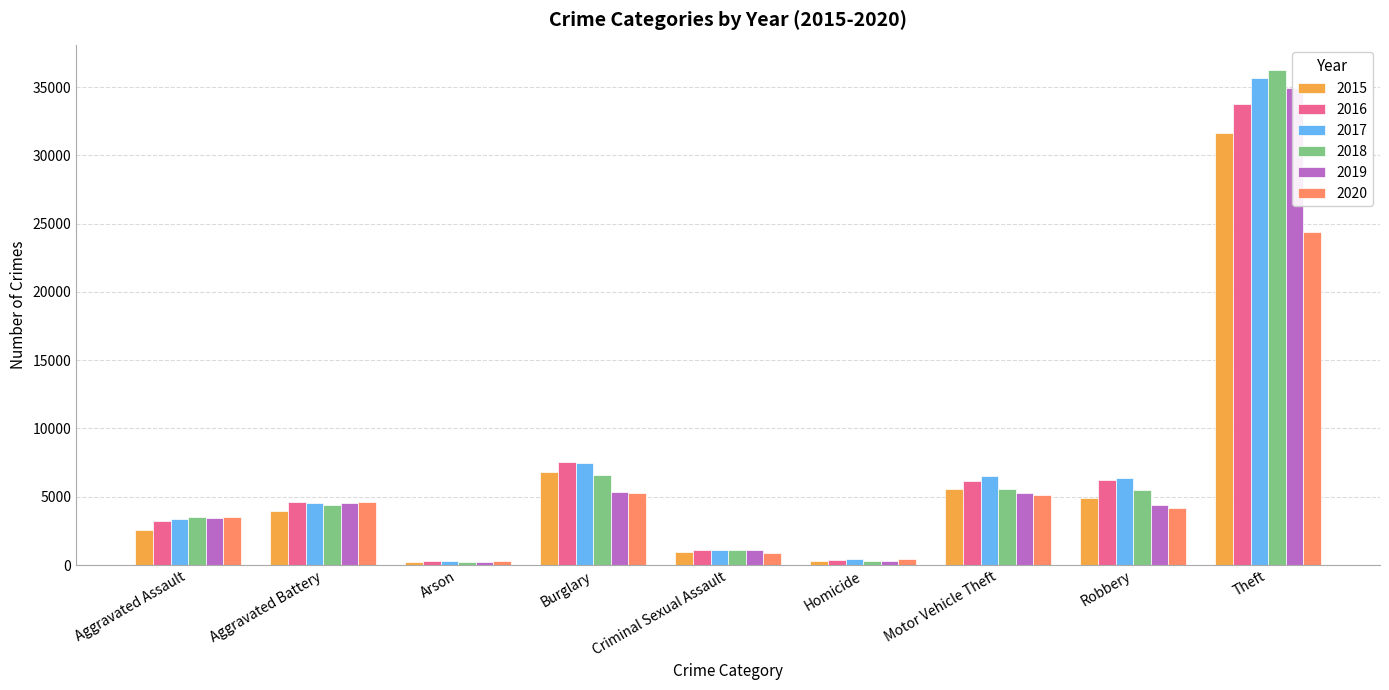

What is the maximum value for 2016?

33733